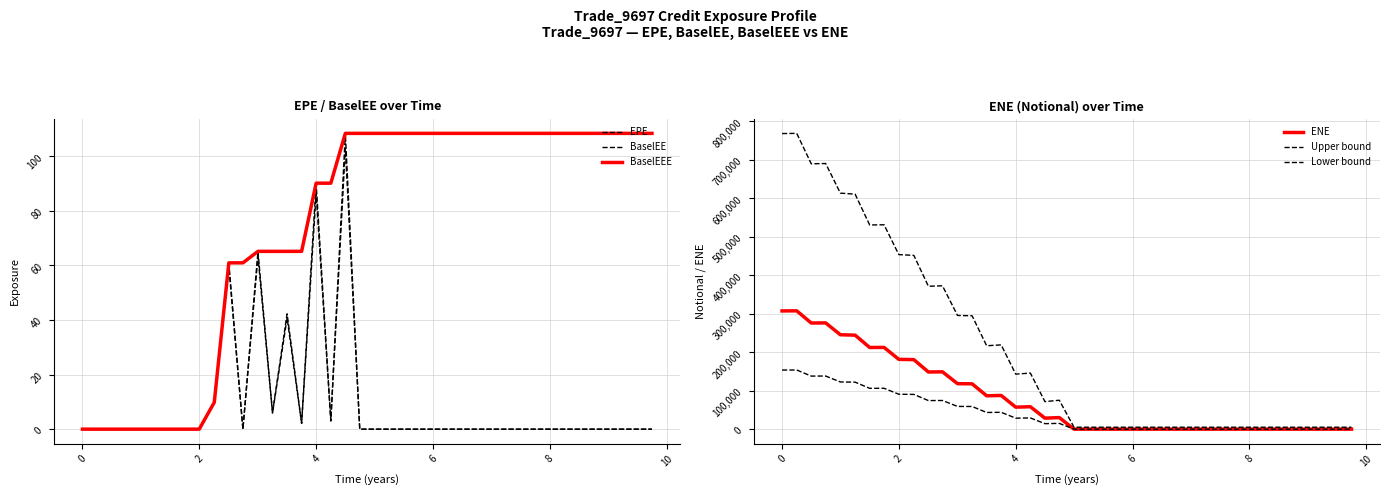

What is the value of the Lower bound point at the 16th from the left?

43827.8